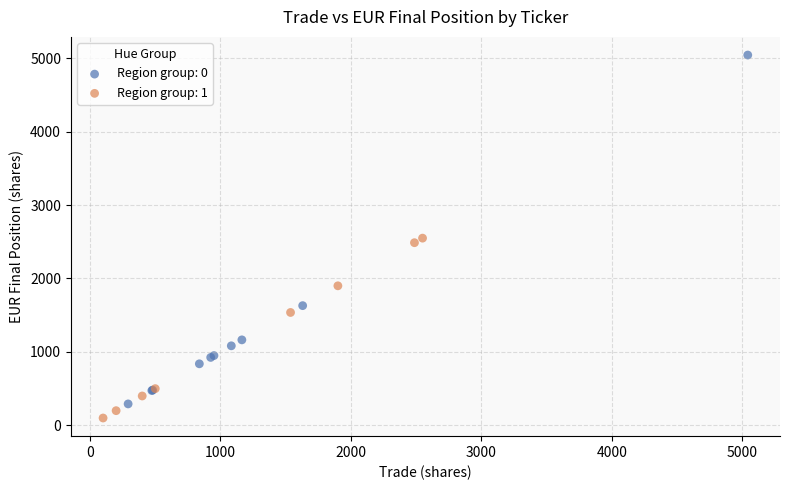

Which series reaches the maximum Y coordinate?

Region group: 0